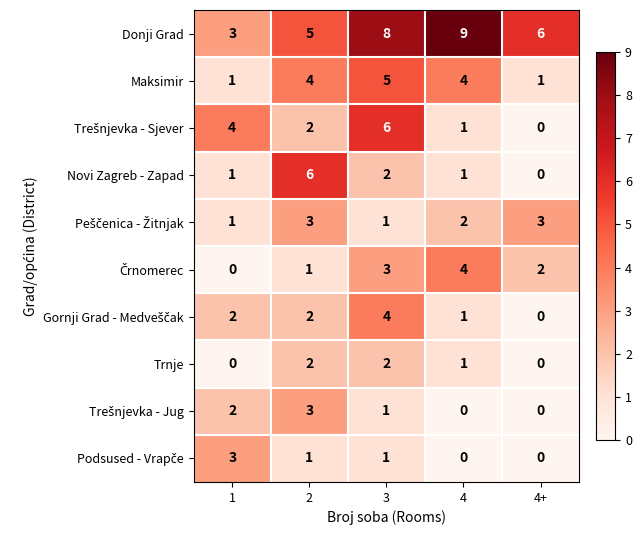

At which label is Novi Zagreb - Zapad closest to 3?

3